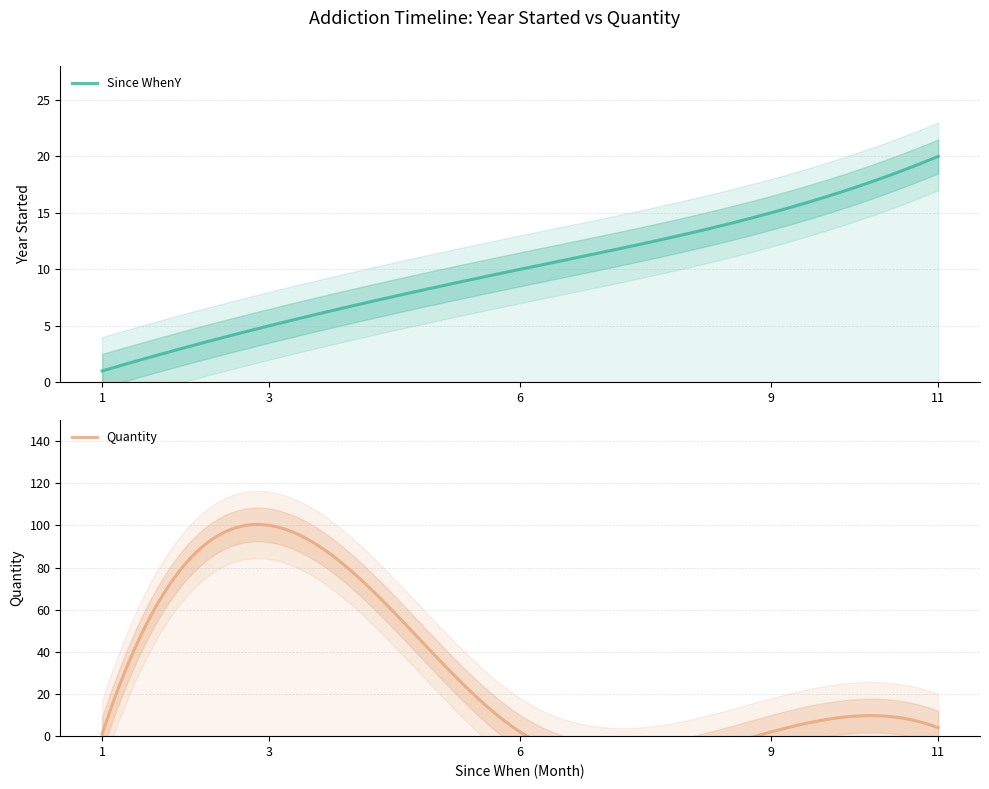

Between which two adjacent categories do Since WhenY and Quantity first intersect?

3 and 6